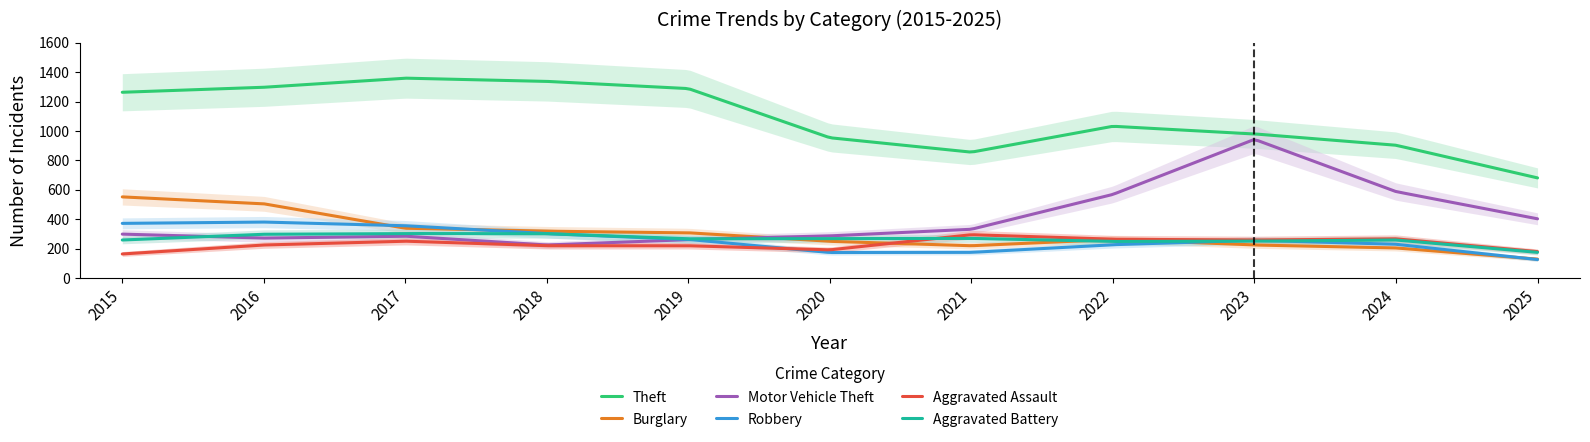

True or false: Theft and Aggravated Battery cross at least once.

False